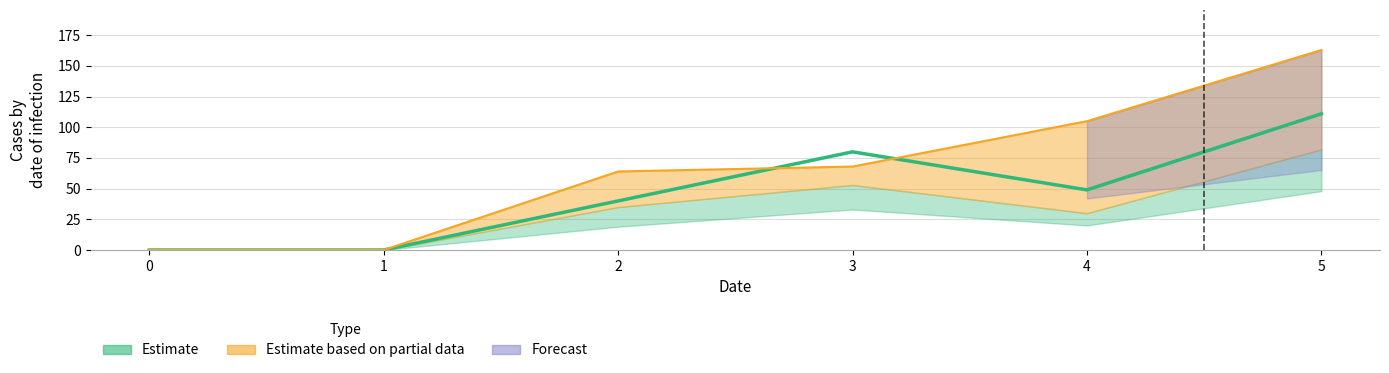

True or false: col_4 has a value of 258 at 5.

False